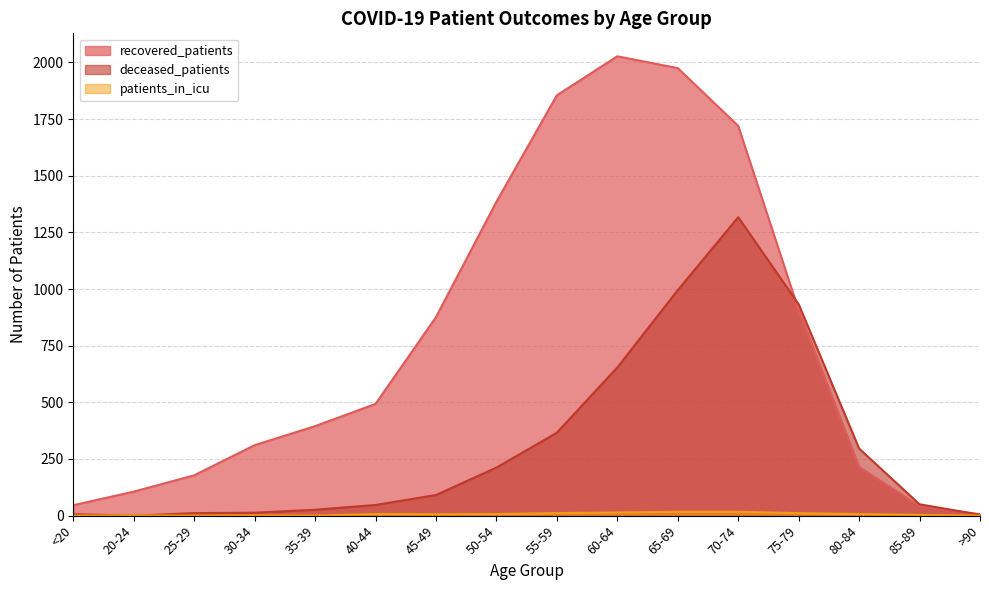

Which series has the largest total across all categories?

recovered_patients